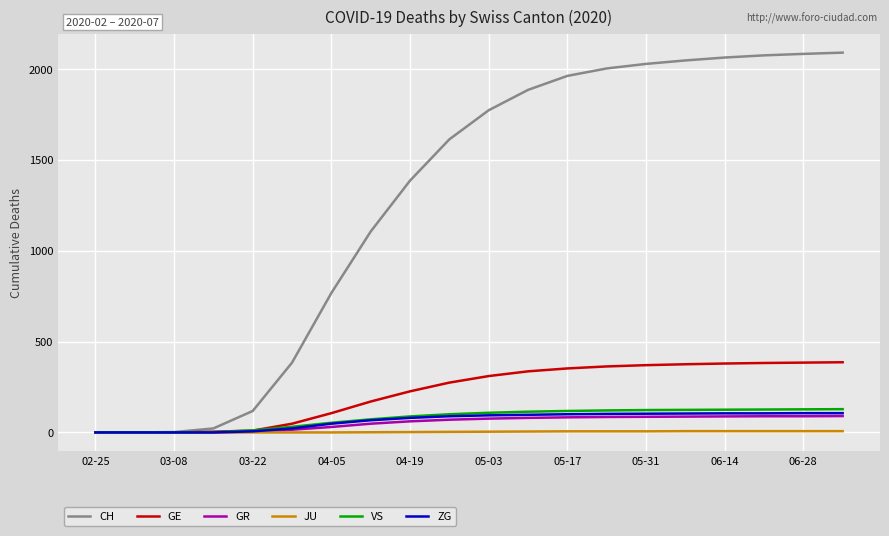

How many categories are shown in the chart?

20